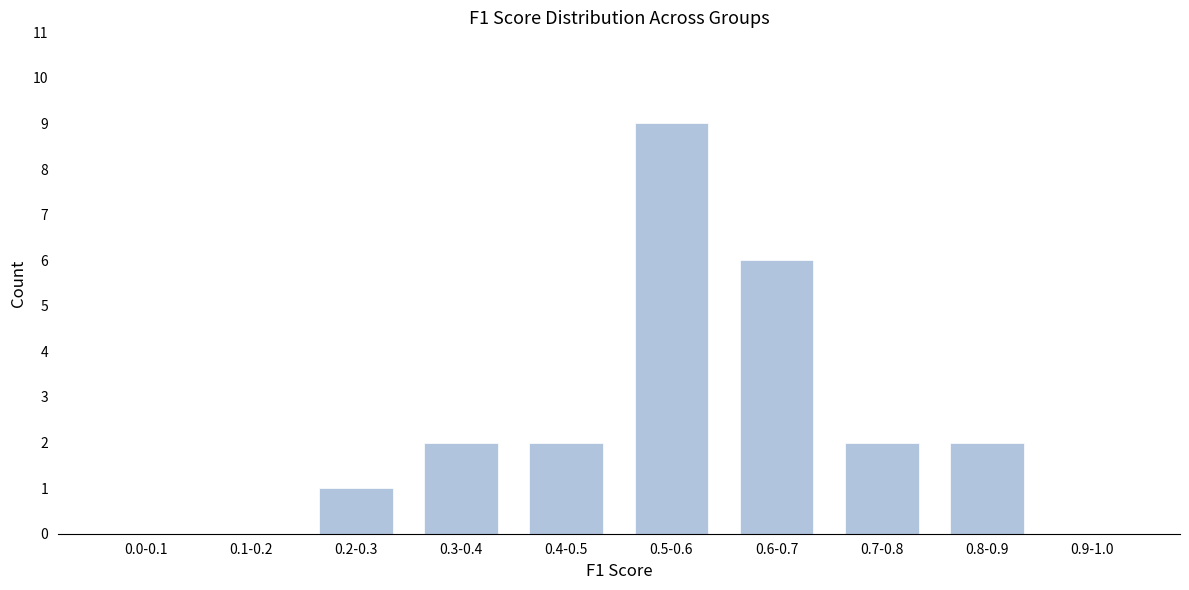

Reading right to left, transcribe all the data shown in this chart.

0.9-1.0=0	0.8-0.9=2	0.7-0.8=2	0.6-0.7=6	0.5-0.6=9	0.4-0.5=2	0.3-0.4=2	0.2-0.3=1	0.1-0.2=0	0.0-0.1=0